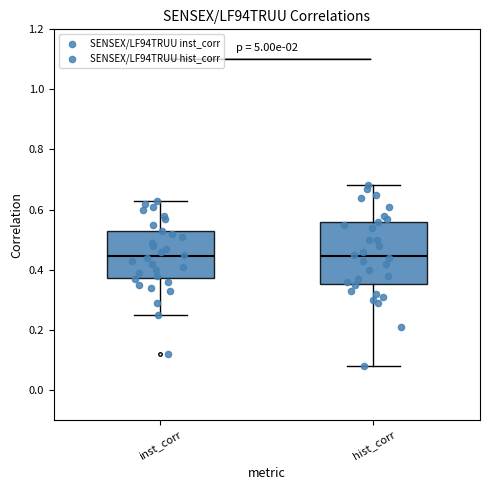

Reading left to right, transcribe this box plot: for each box, give where its median line is, the range the box spans, and where its two whiskers end, as read against the y-axis. The values are not printed on the chart, so give them approximately, as read against the axis.

inst_corr: median 0.44, box 0.38 to 0.52, whiskers 0.26 to 0.64
hist_corr: median 0.44, box 0.36 to 0.56, whiskers 0.08 to 0.68